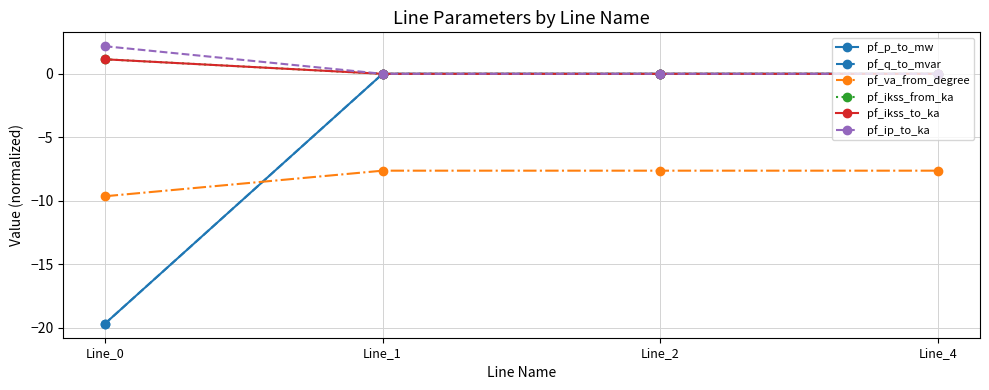

The value of pf_p_to_mw at Line_4 is 0.0. True or false?

True